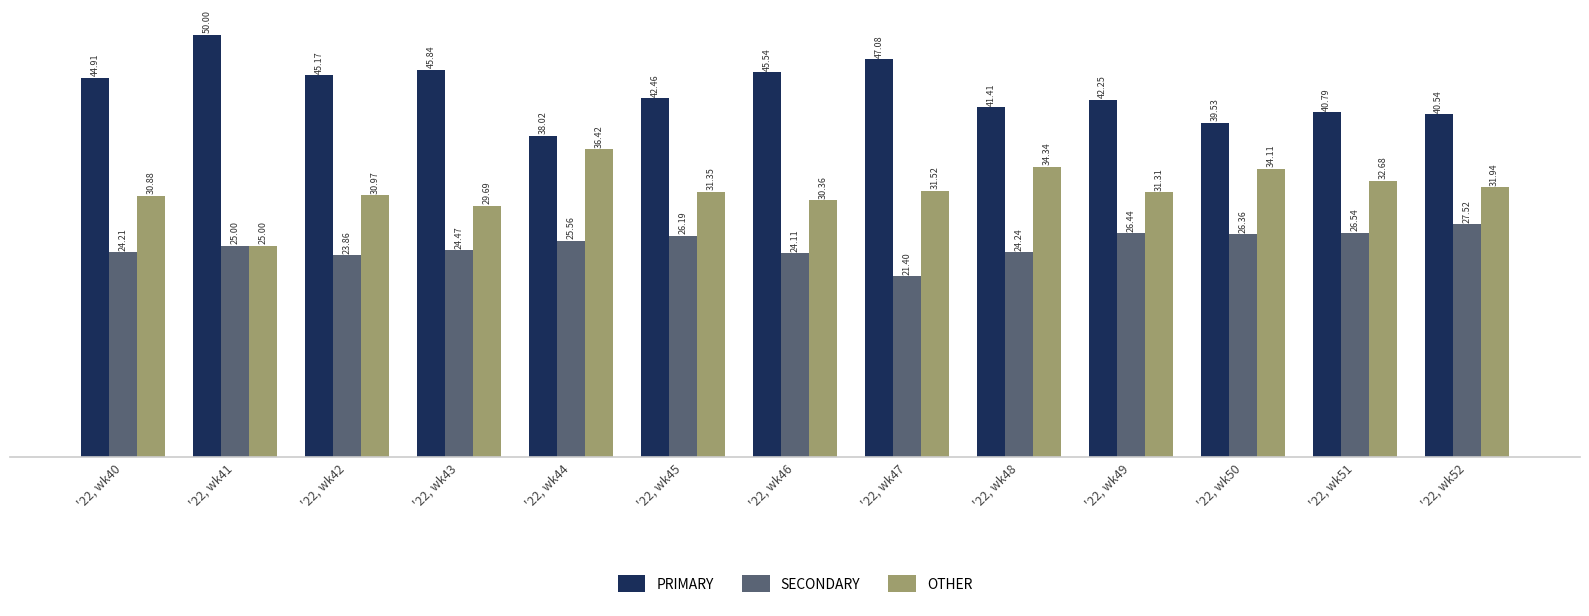

What is the difference between the maximum and minimum values in the OTHER series?

11.4